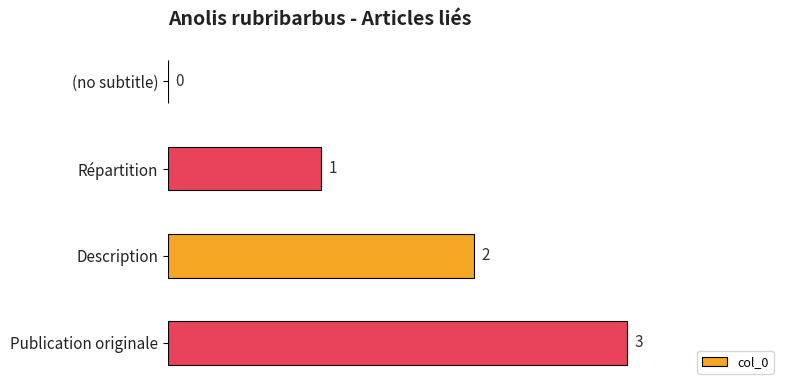

How many data points does each series have?

4